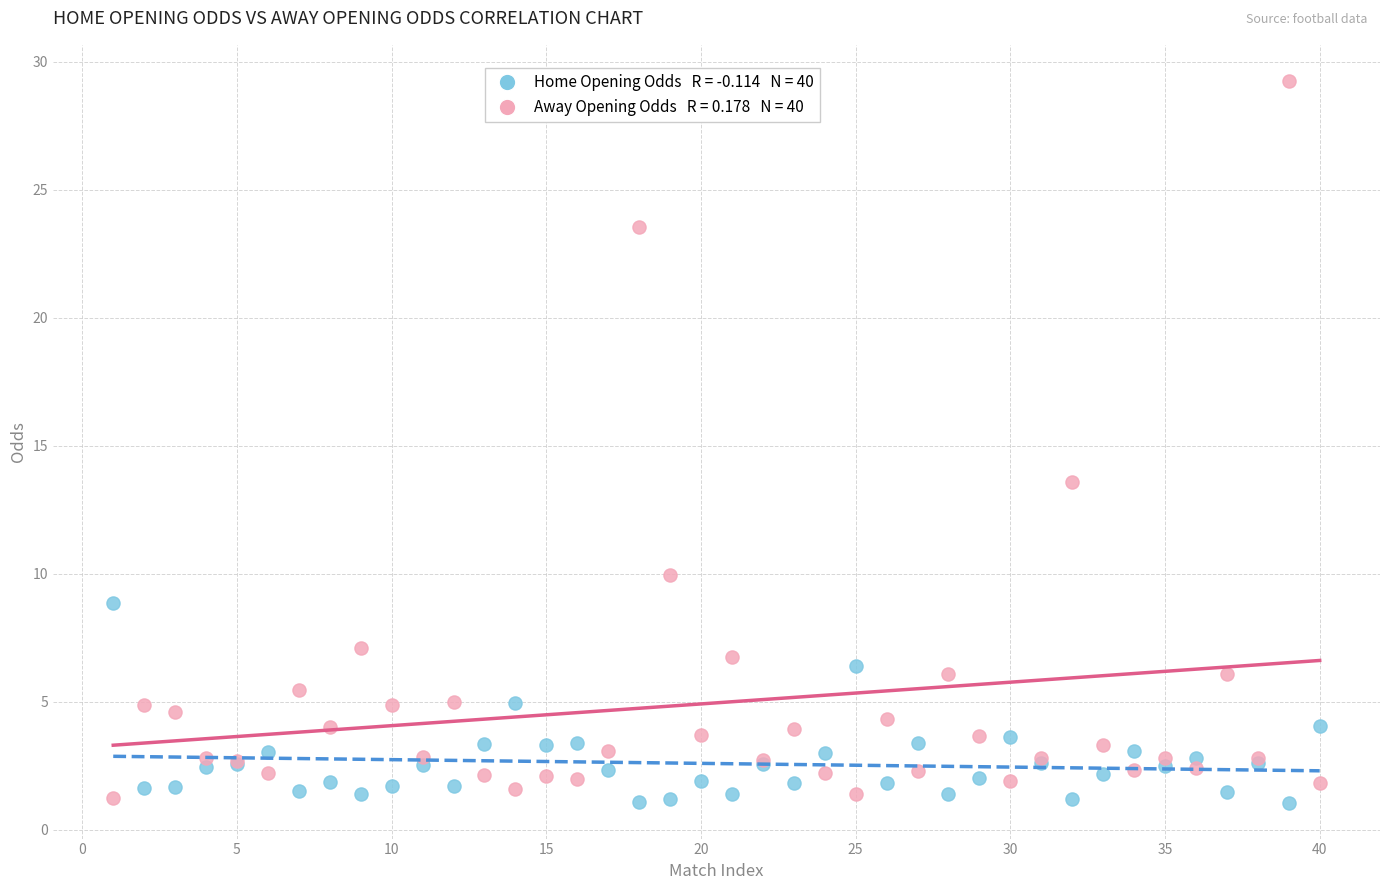

Across all series, what Y value is closest to 15?

13.6